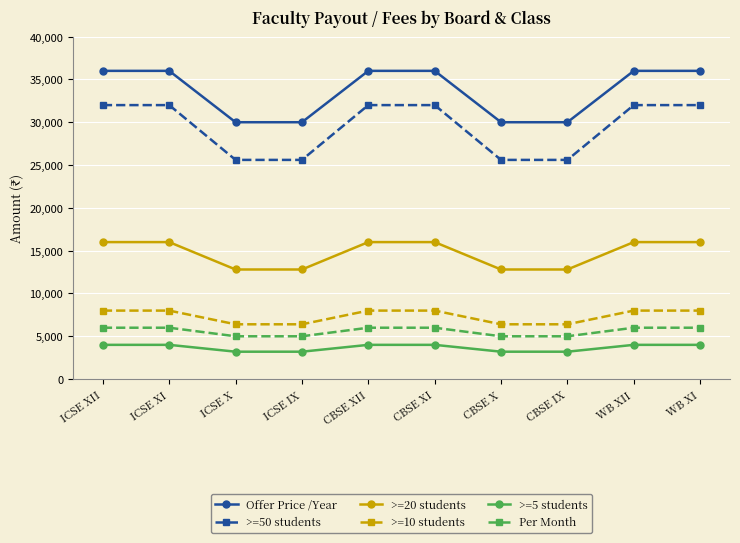

What is the difference between the maximum and minimum values in the Per Month series?

1000